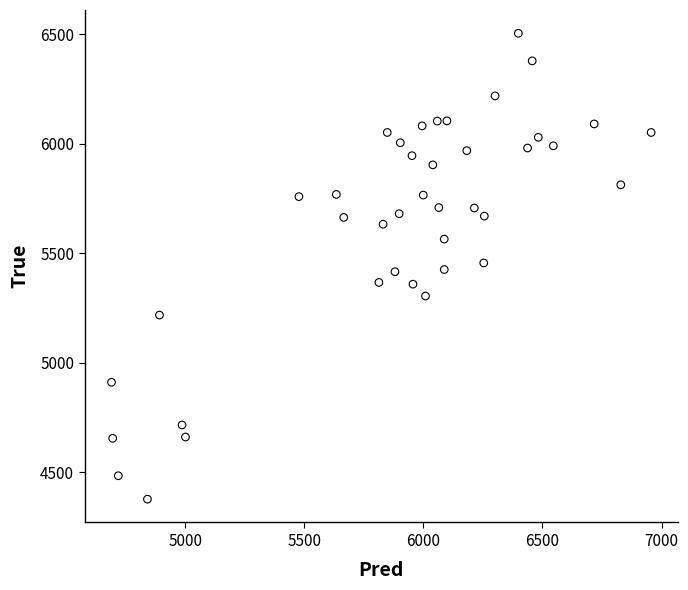

What is the range of Y values (max minus min)?

2128